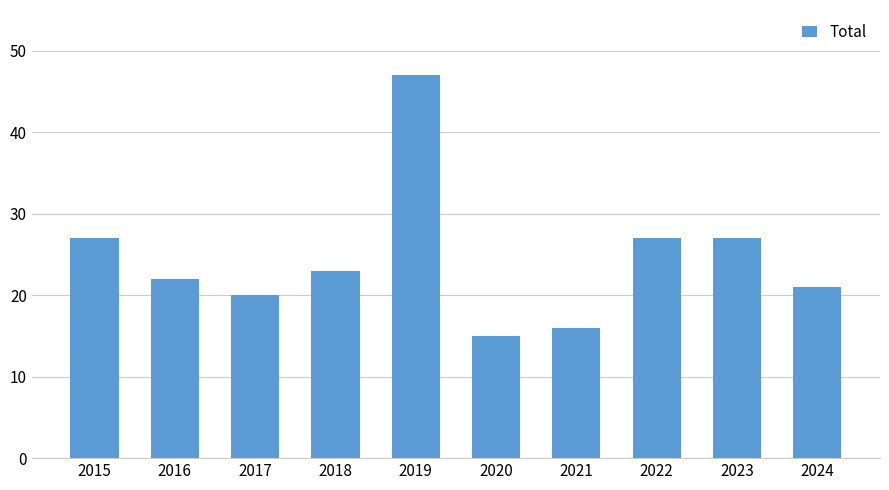

Reading left to right, list all the values displayed in this chart.

2015=27	2016=22	2017=20	2018=23	2019=47	2020=15	2021=16	2022=27	2023=27	2024=21